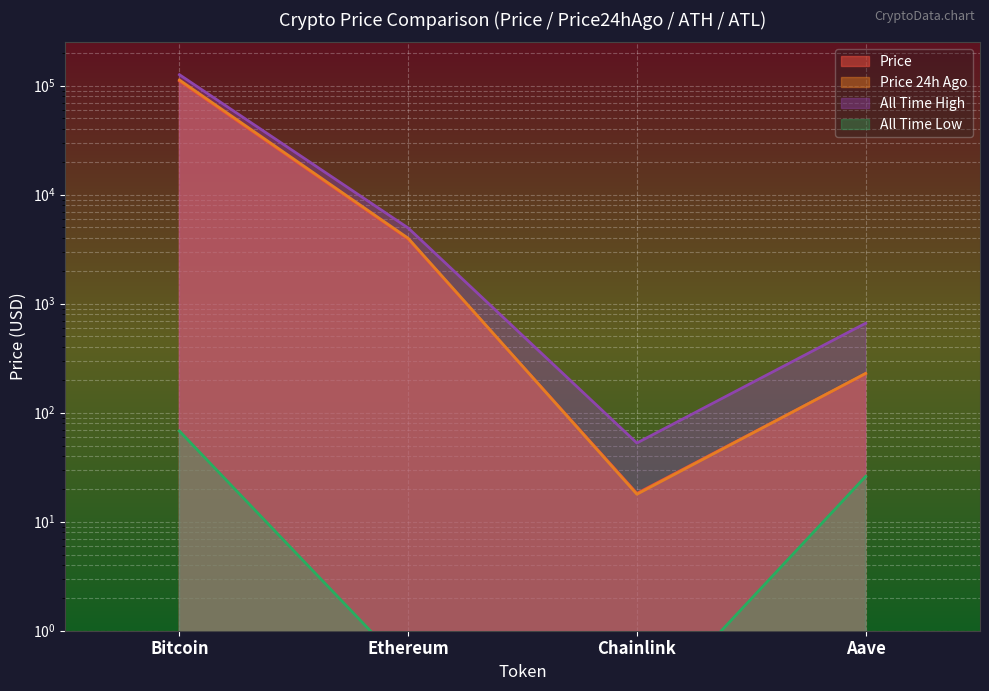

At which label does price24hAgo reach its peak?

Bitcoin